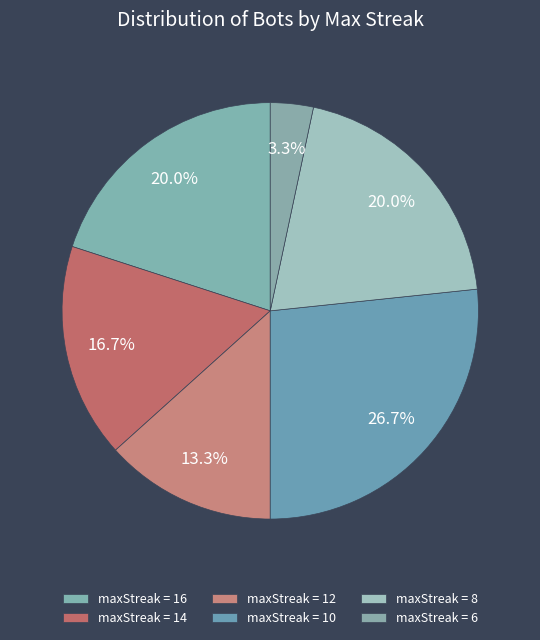

Which slice is the largest?

maxStreak = 10